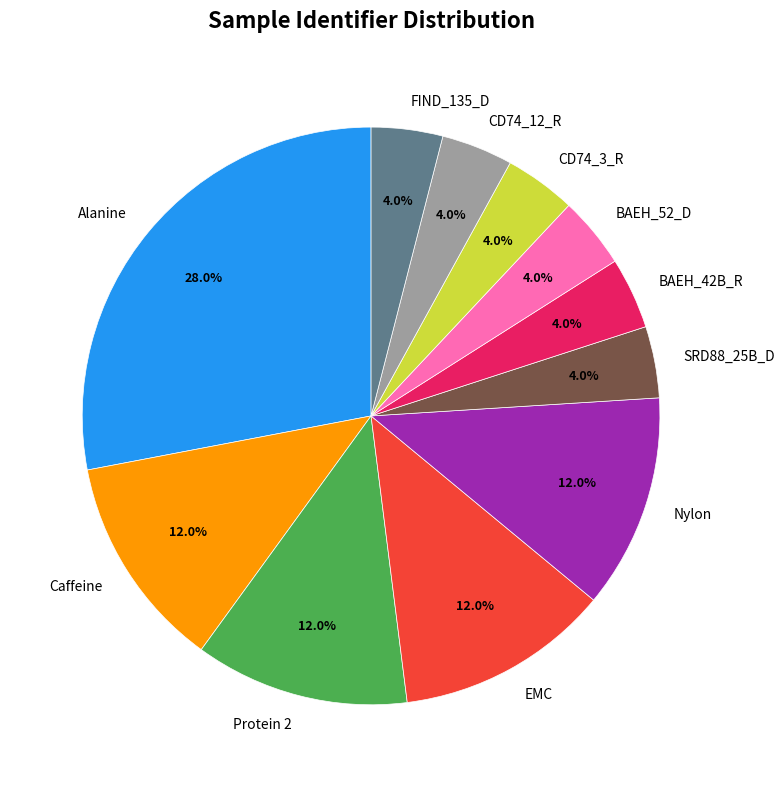

What is the ratio of the value at EMC to the value at BAEH_52_D?

3.0